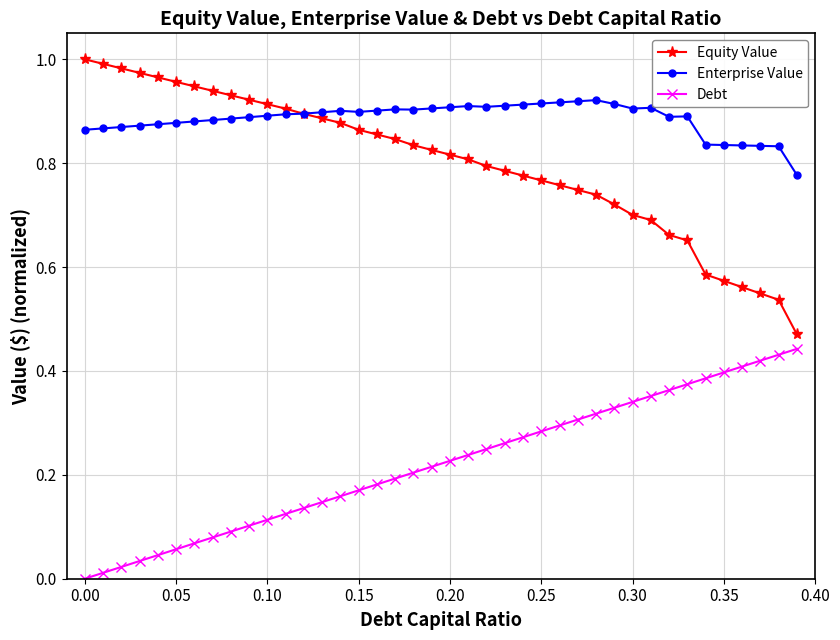

Rank the series by their maximum value, from lowest to highest.

Debt, Enterprise Value, Equity Value